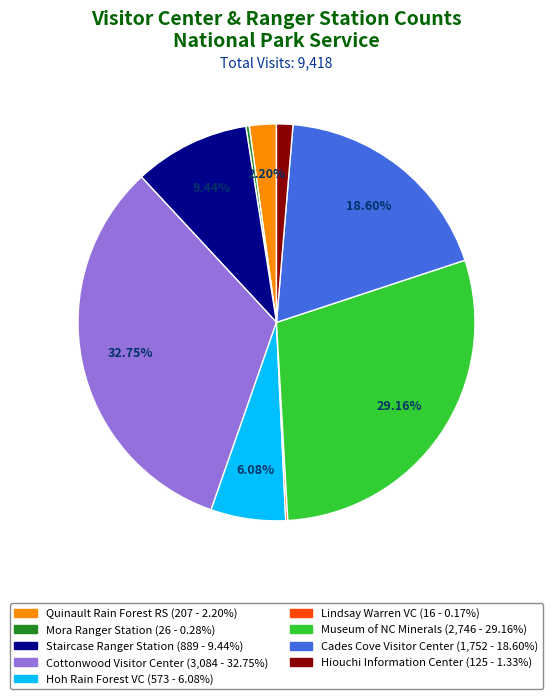

Is there any slice that represents more than half of the pie?

No